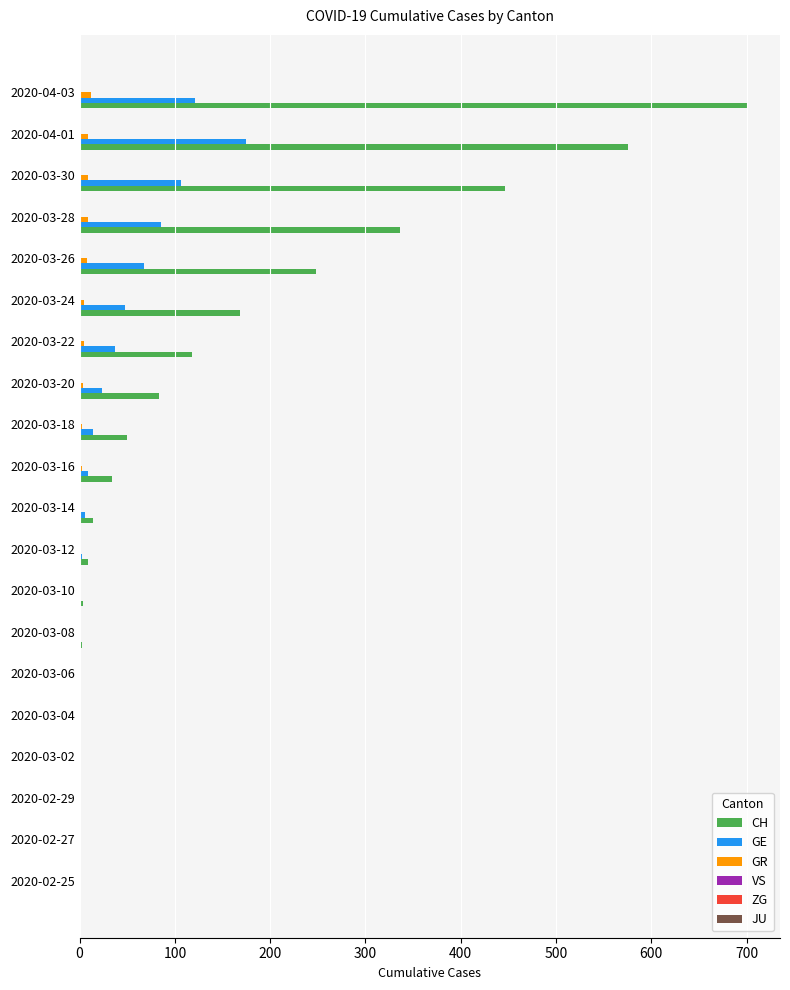

Which series has the largest total across all categories?

CH